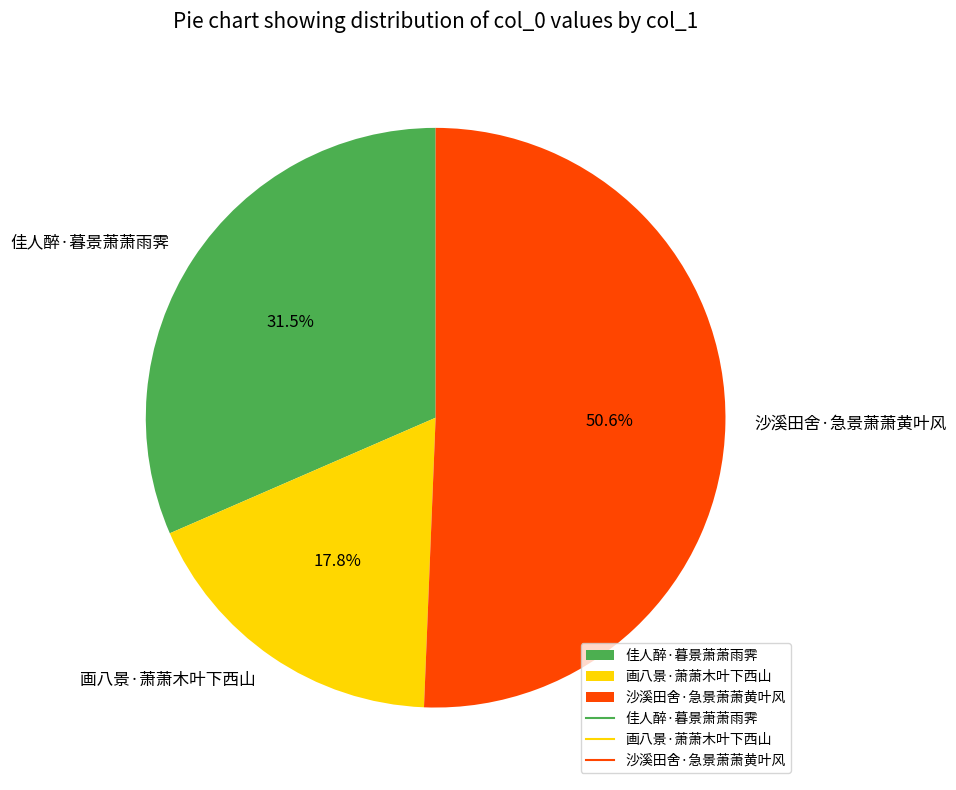

Which has a higher value, 沙溪田舍·急景萧萧黄叶风 or 画八景·萧萧木叶下西山?

沙溪田舍·急景萧萧黄叶风